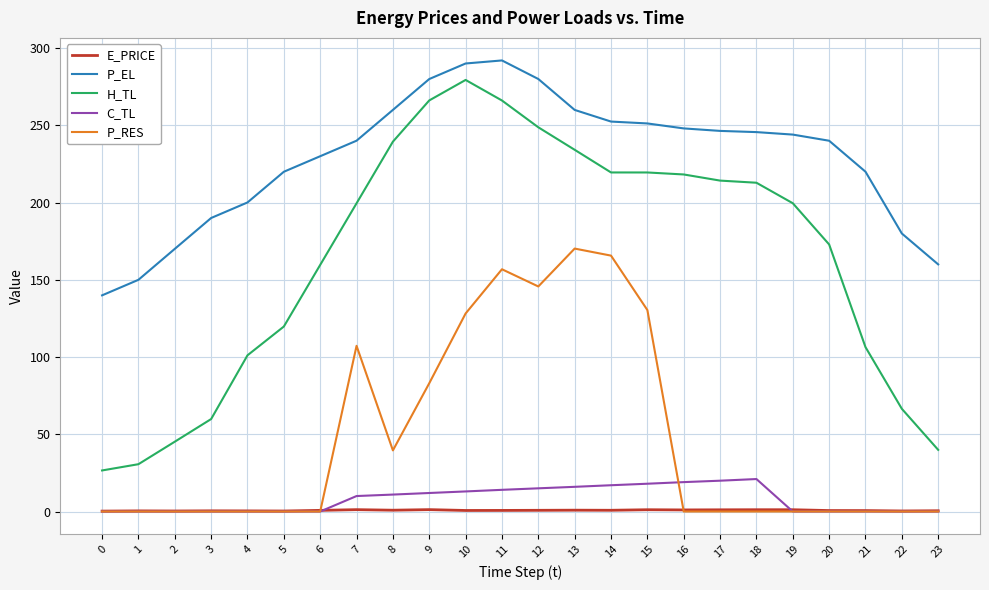

What is the total value across all series at 20?

413.5